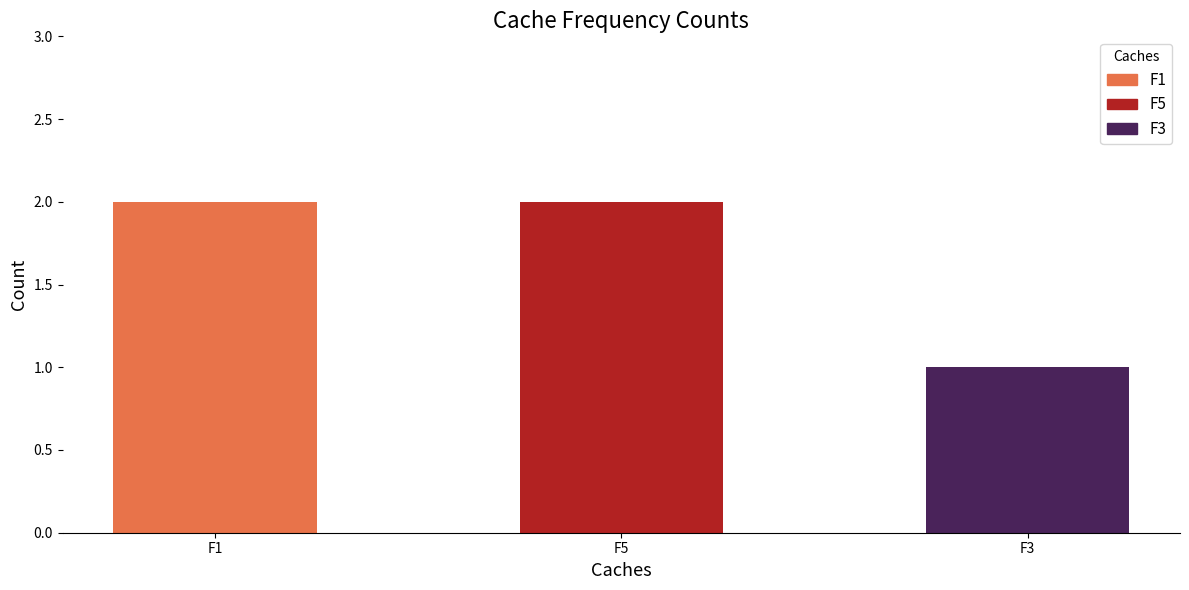

Approximately how many times larger is the value at F3 compared to F5?

0.5